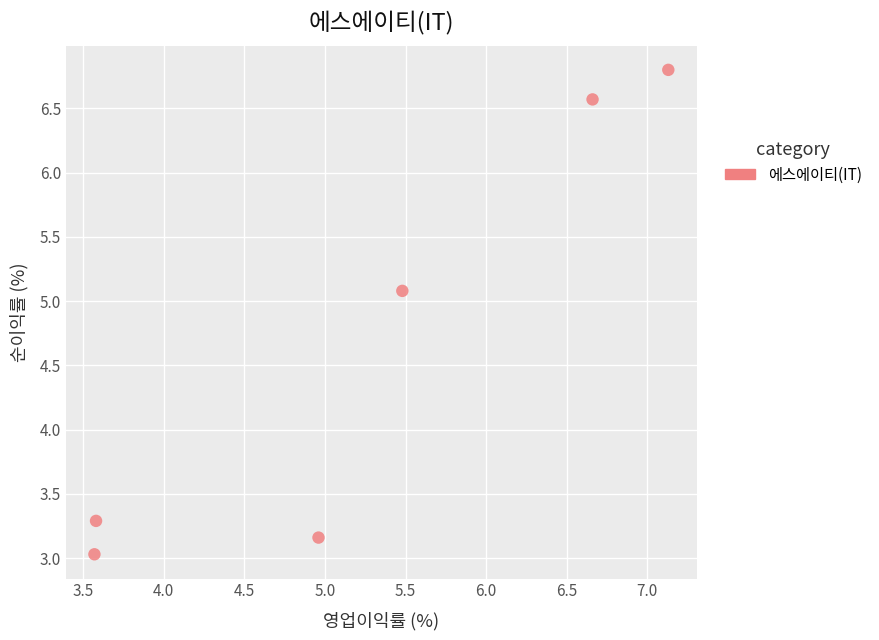

What is the range of X values (max minus min)?

3.6